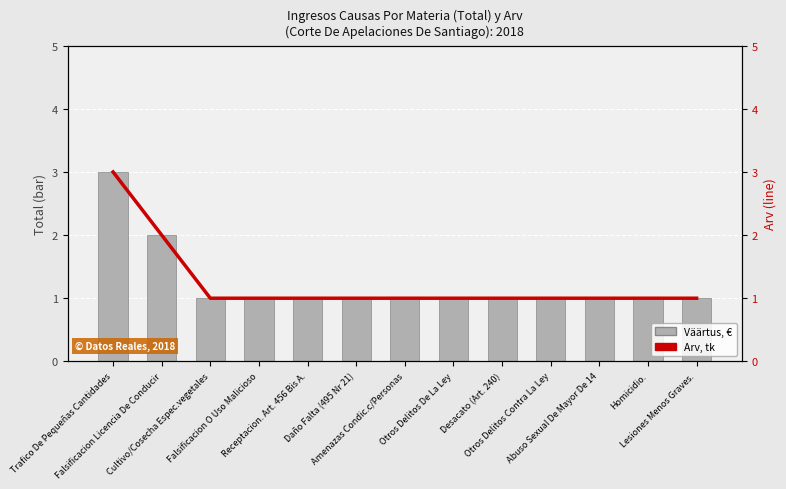

What is the value of the Väärtus, € bar at the 11th from the left?

1